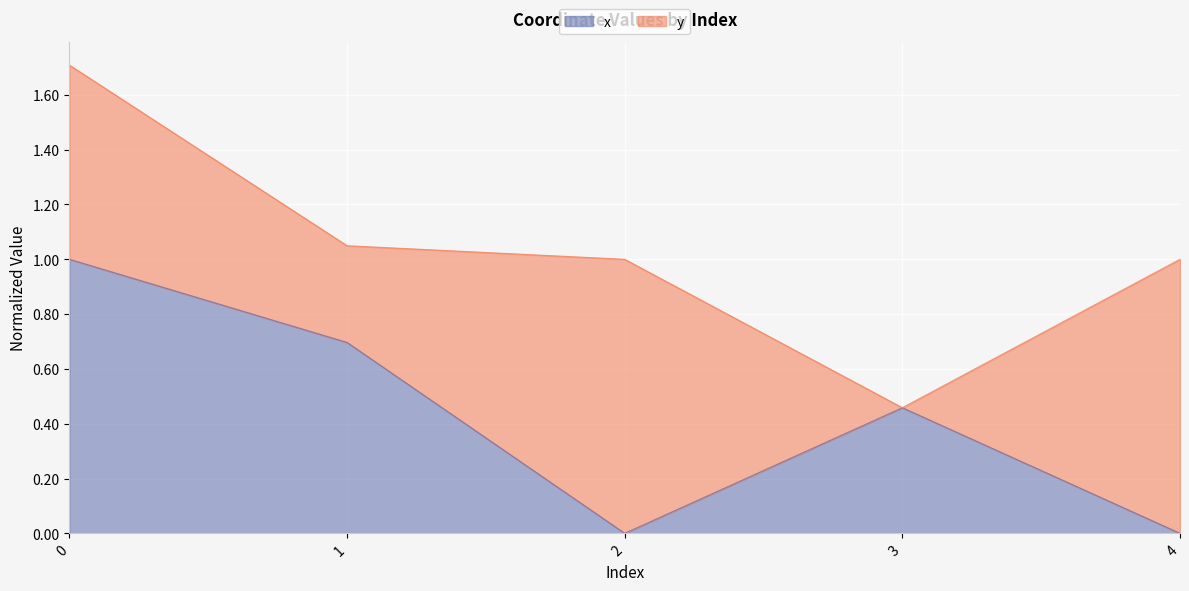

Which has a higher value, 1 or 2?

1